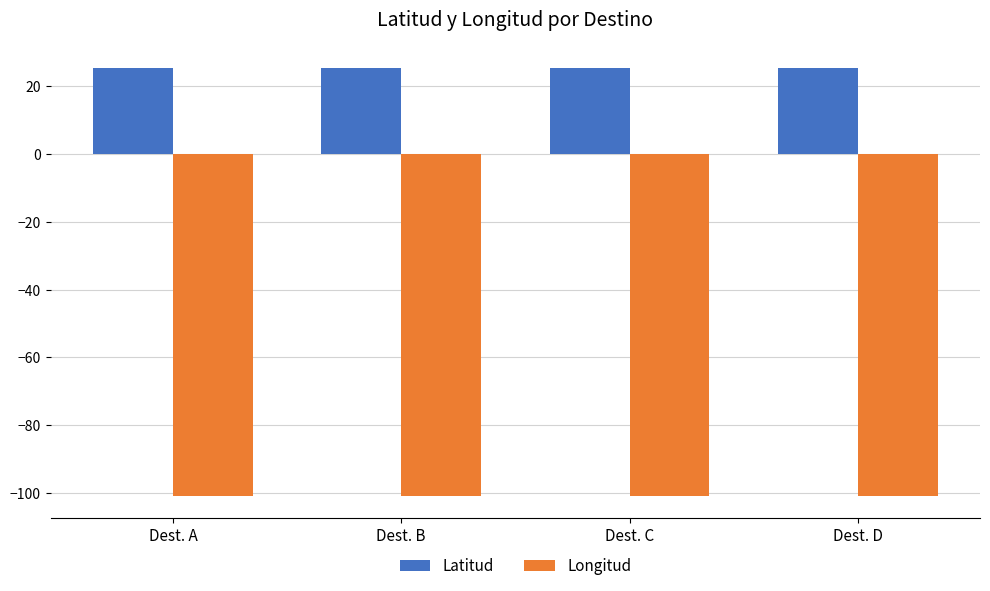

What is the total value across all series at Dest. D?

-75.6